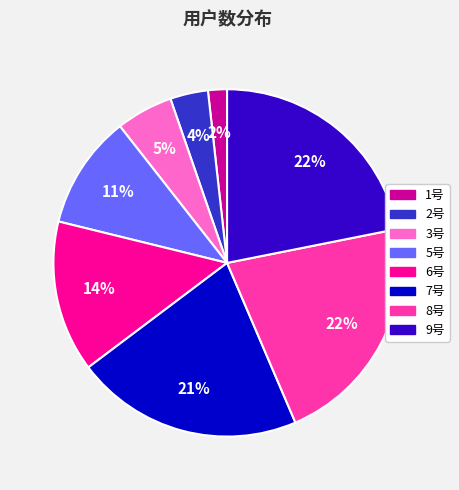

To the nearest percent, what is the average slice percentage?

12%